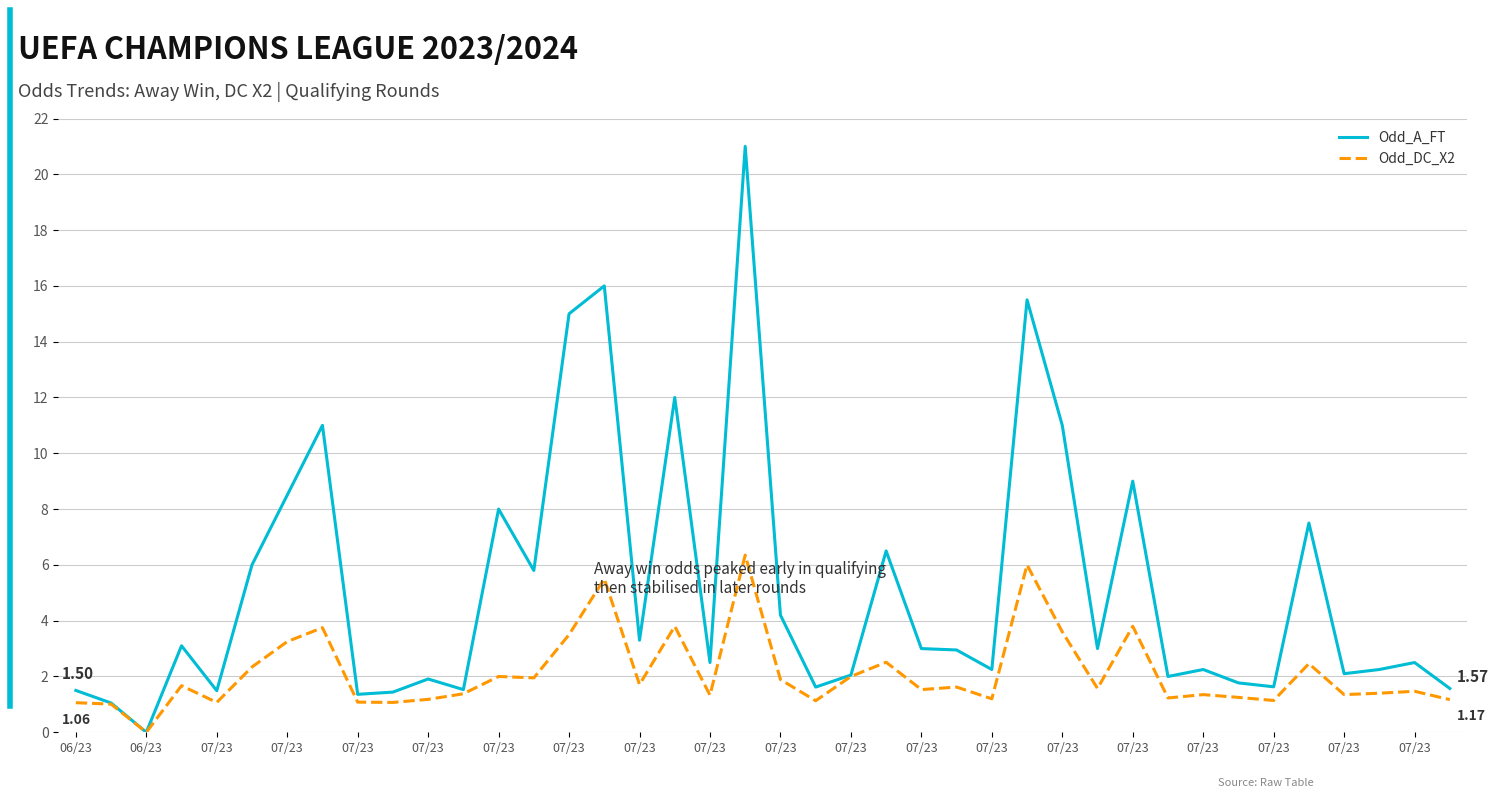

What is the maximum value for Odd_A_FT?

21.0